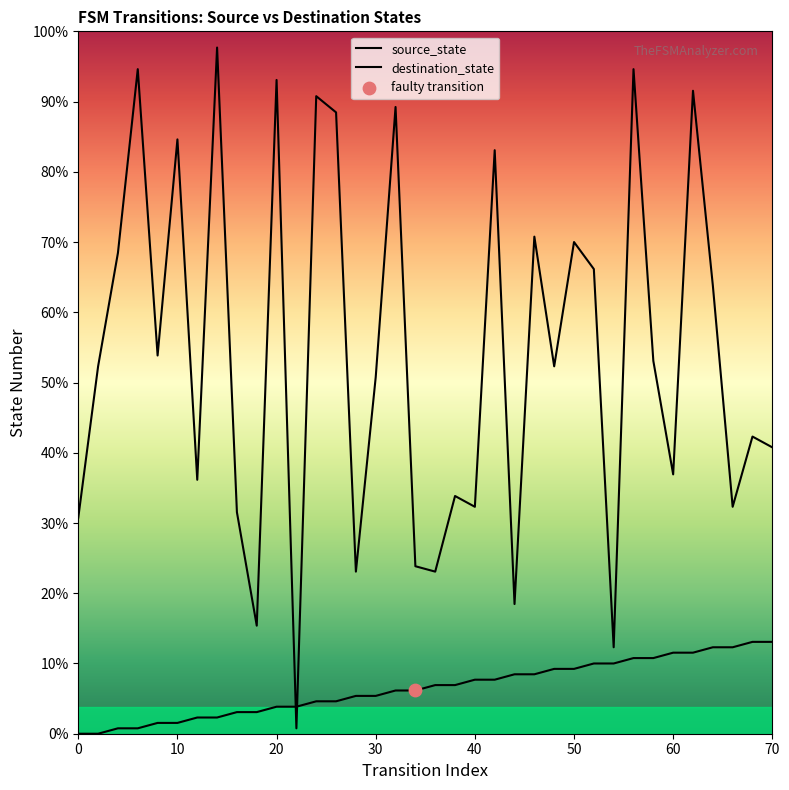

Which series contains the highest Y value?

destination_state